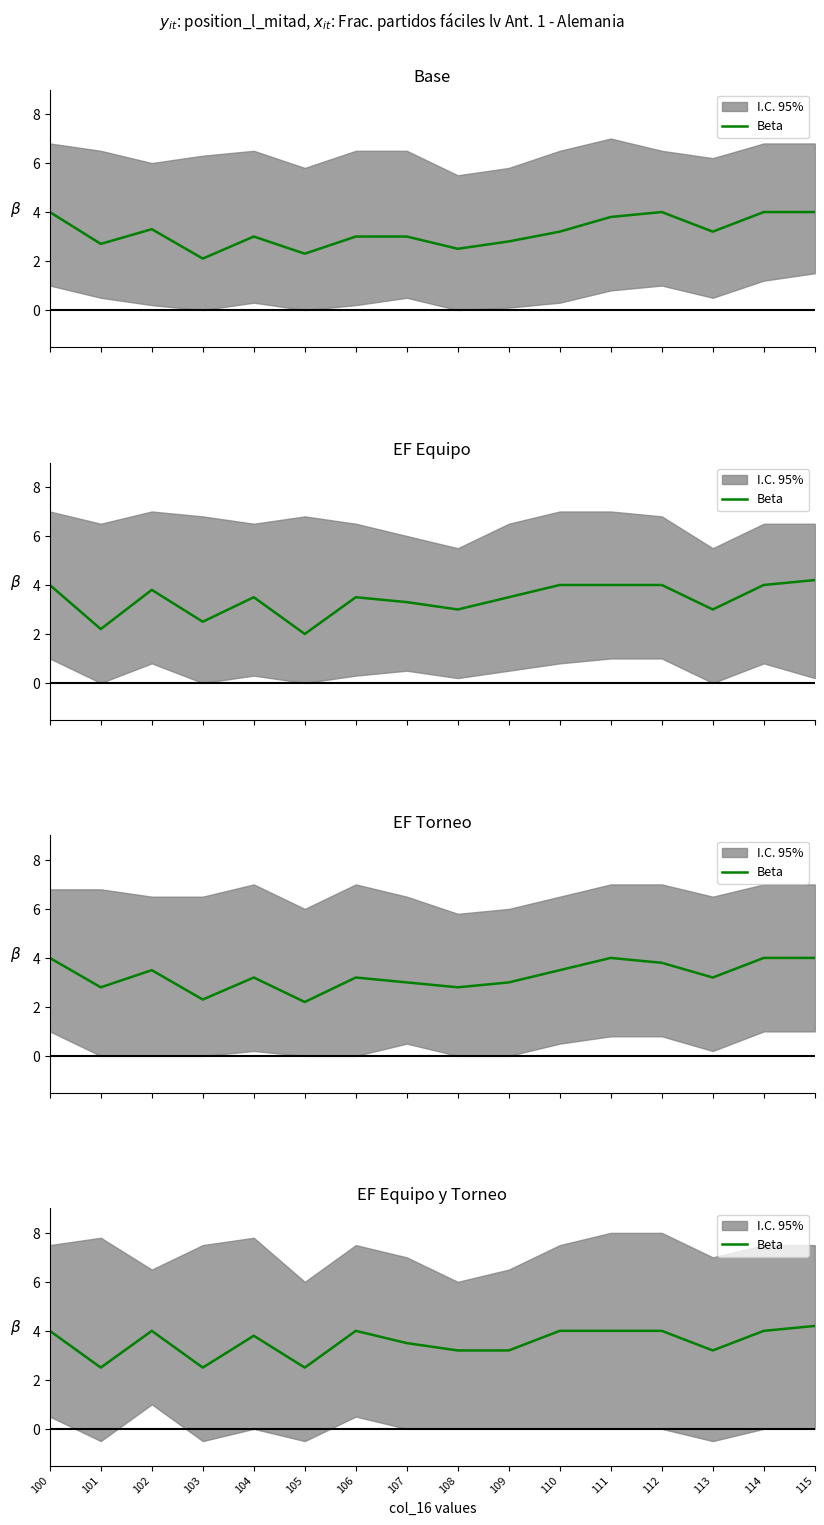

Between 111 and 109, which is larger?

111